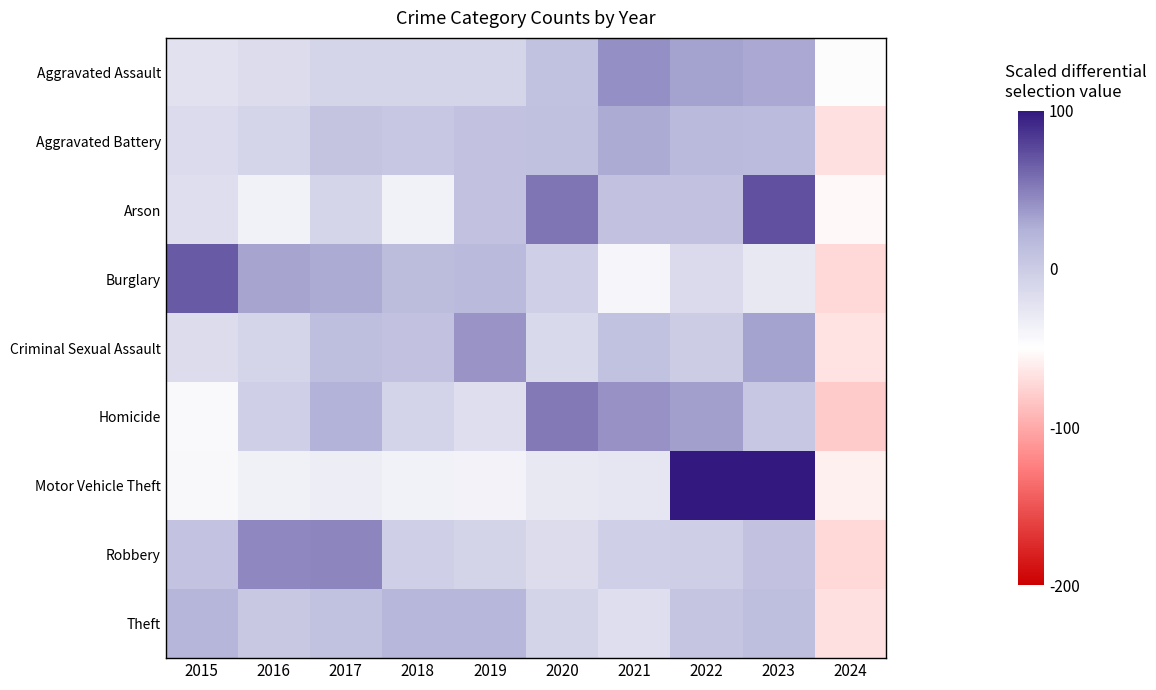

What is the minimum value shown in the chart?

-81.4